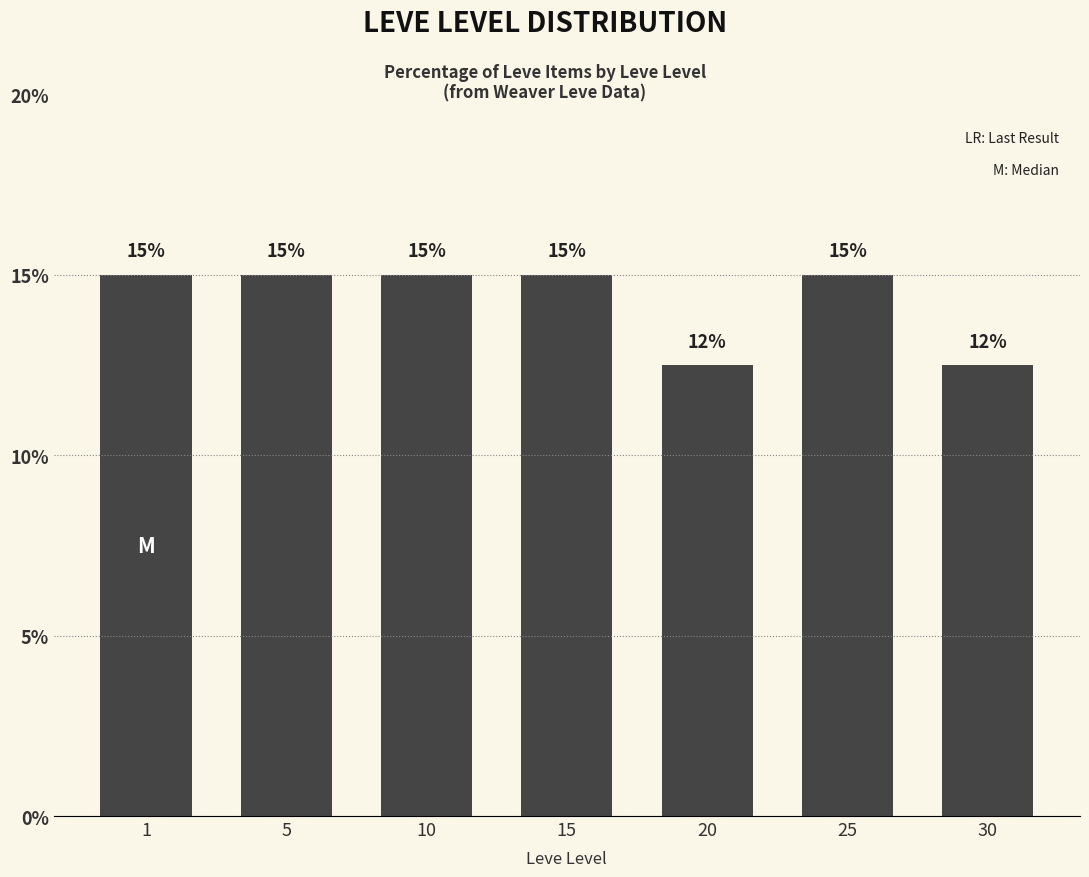

True or false: the data shows 15.0 at 1.

True